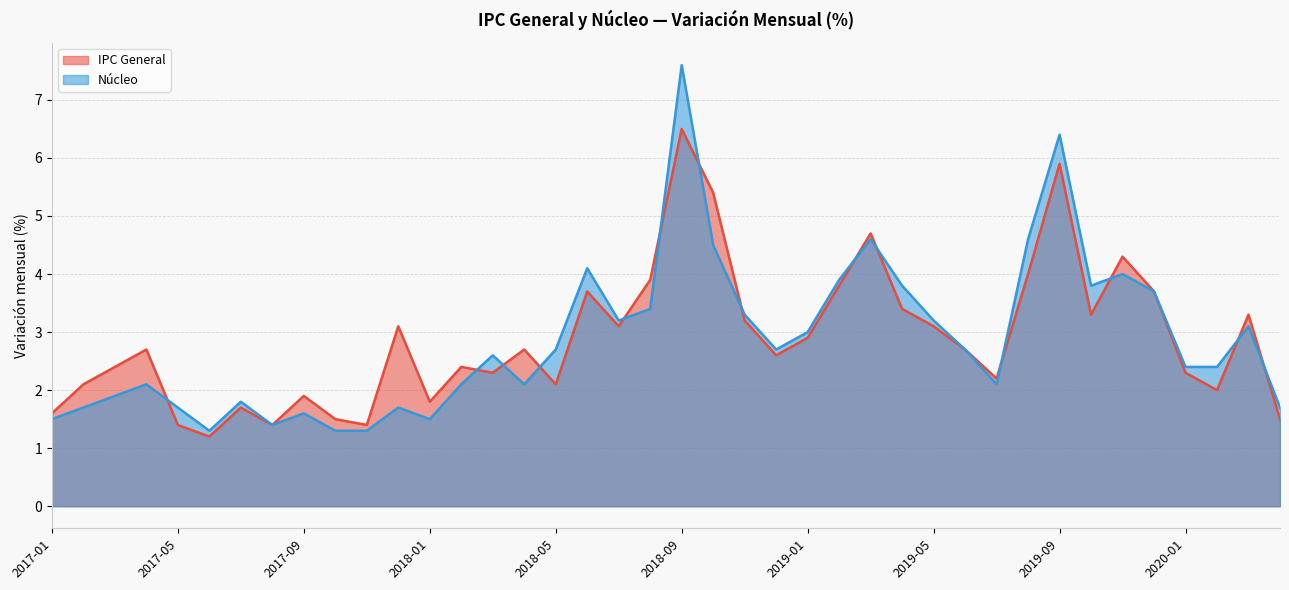

Between 2018-06 and 2019-11, which is larger?

2019-11